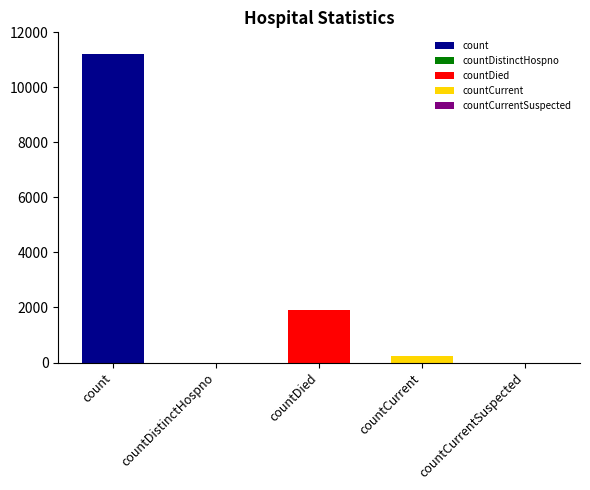

The value at countCurrentSuspected is 0. True or false?

True